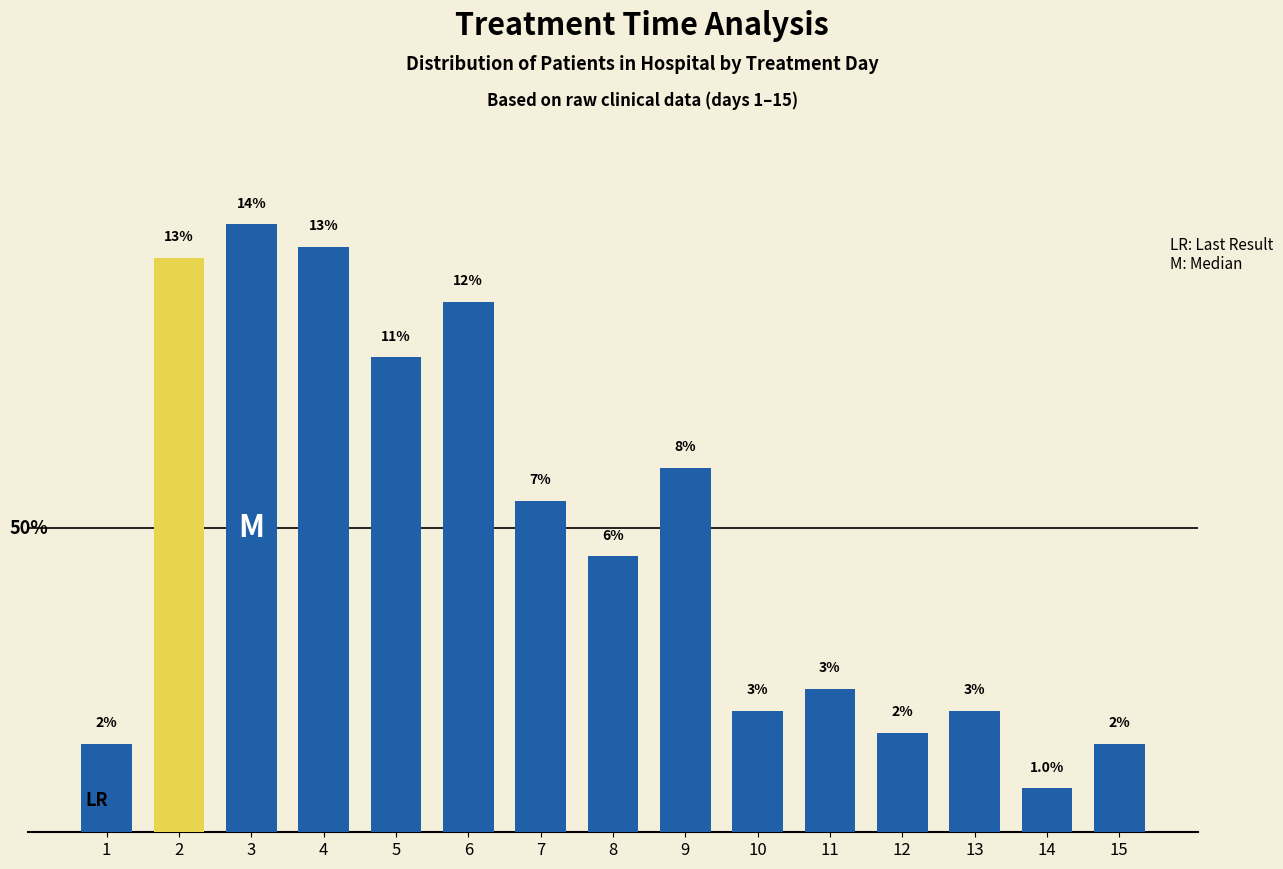

Does the chart contain any negative values?

No